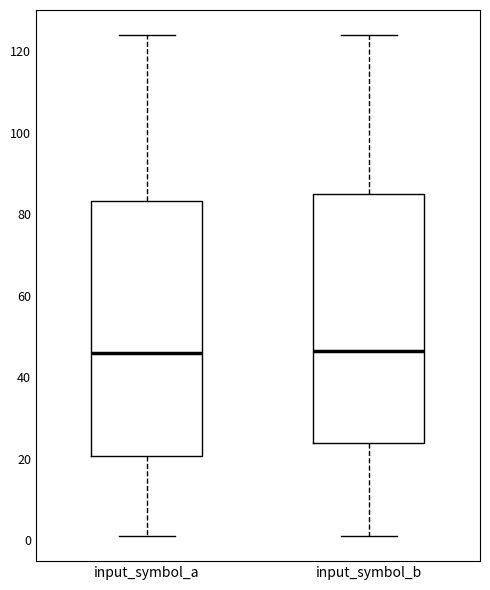

Where does the upper whisker of the box for input_symbol_b end on the y-axis? The values are not printed on the chart, so give them approximately, as read against the axis.

124